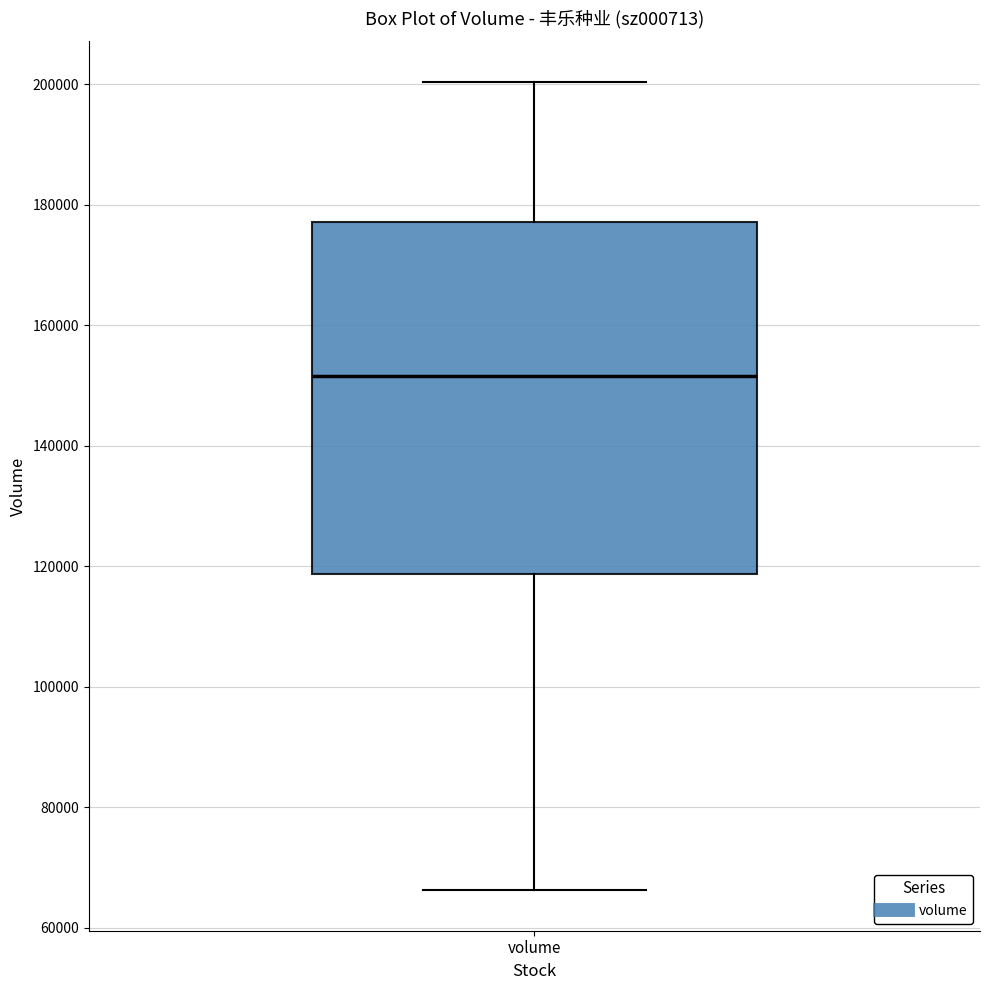

Where is the upper edge of the box for volume on the y-axis? The values are not printed on the chart, so give them approximately, as read against the axis.

178000